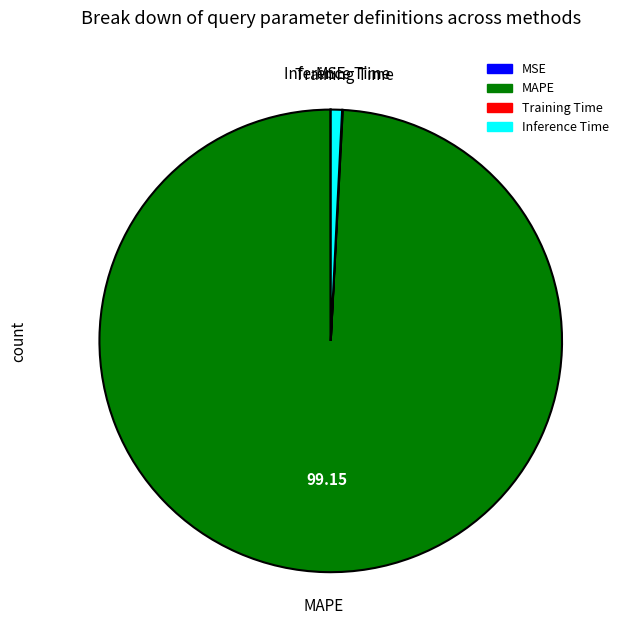

Which slice is the largest?

MAPE